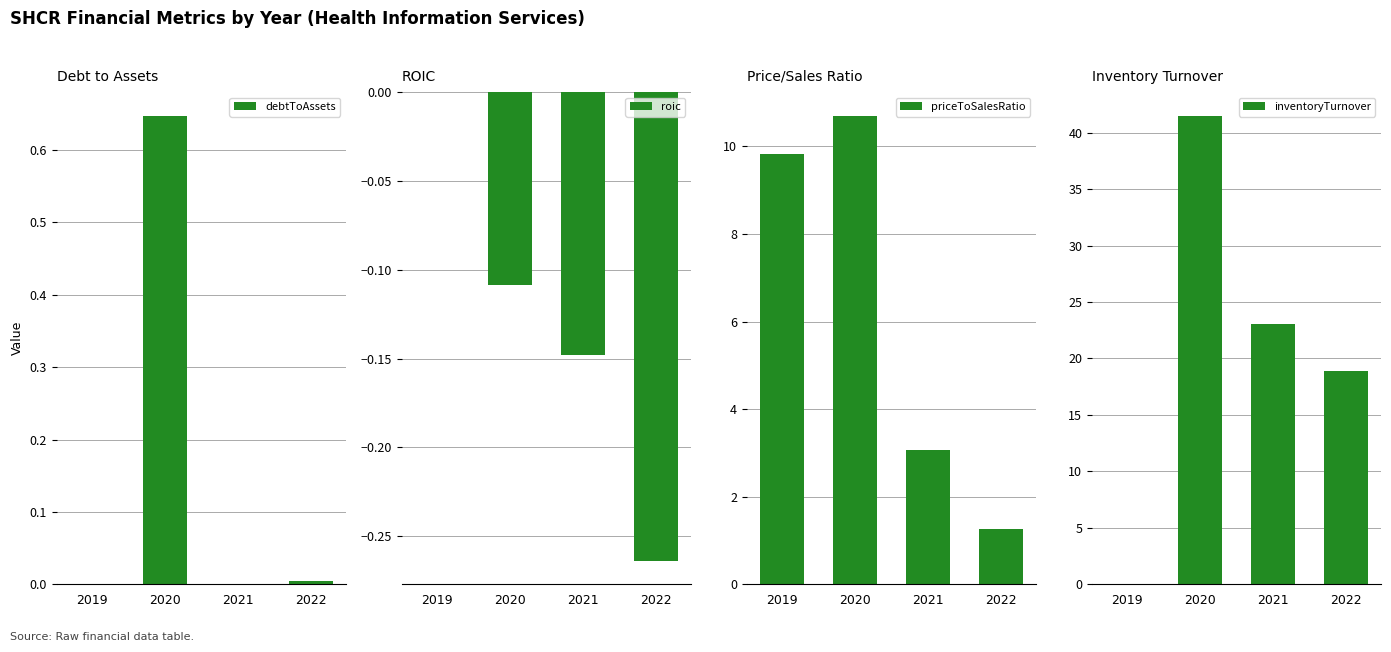

Which series has the largest total across all categories?

inventoryTurnover